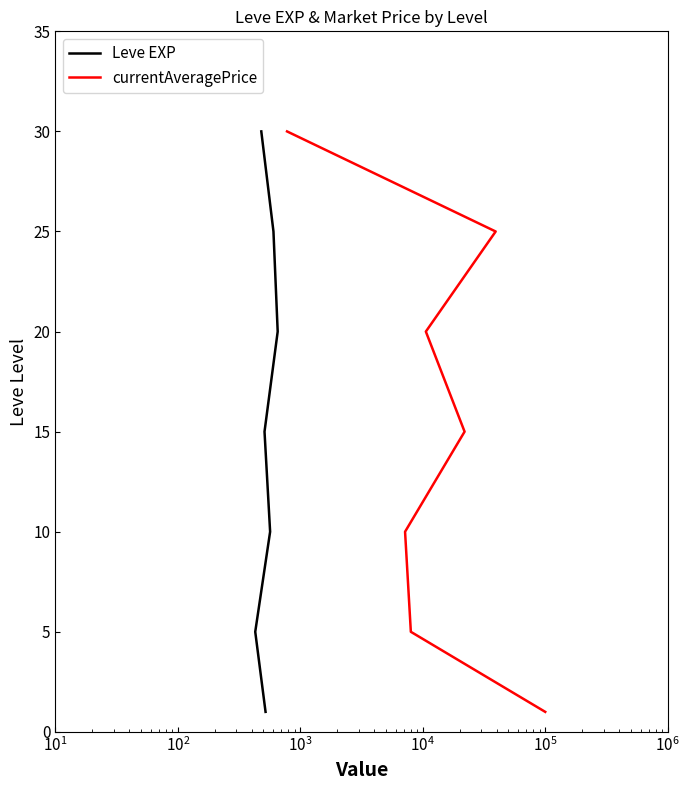

What is the label of the 5th point from the left?

$\mathdefault{10^{4}}$